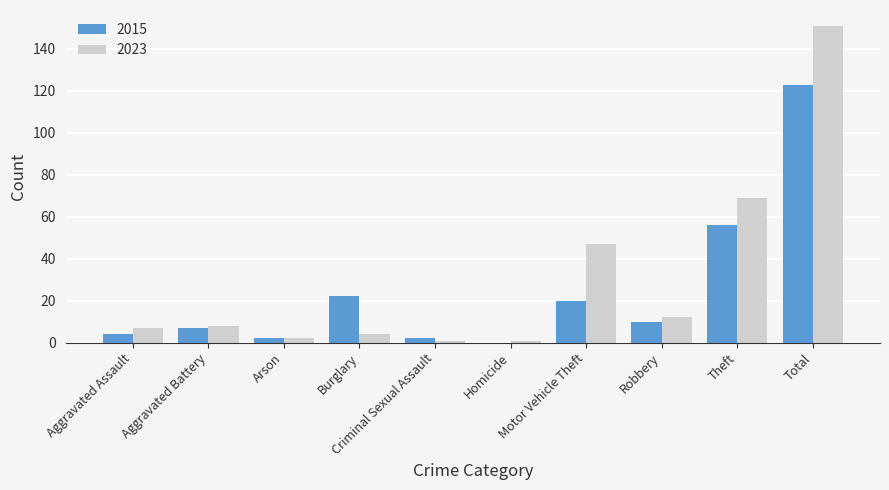

What is the maximum value for 2015?

123